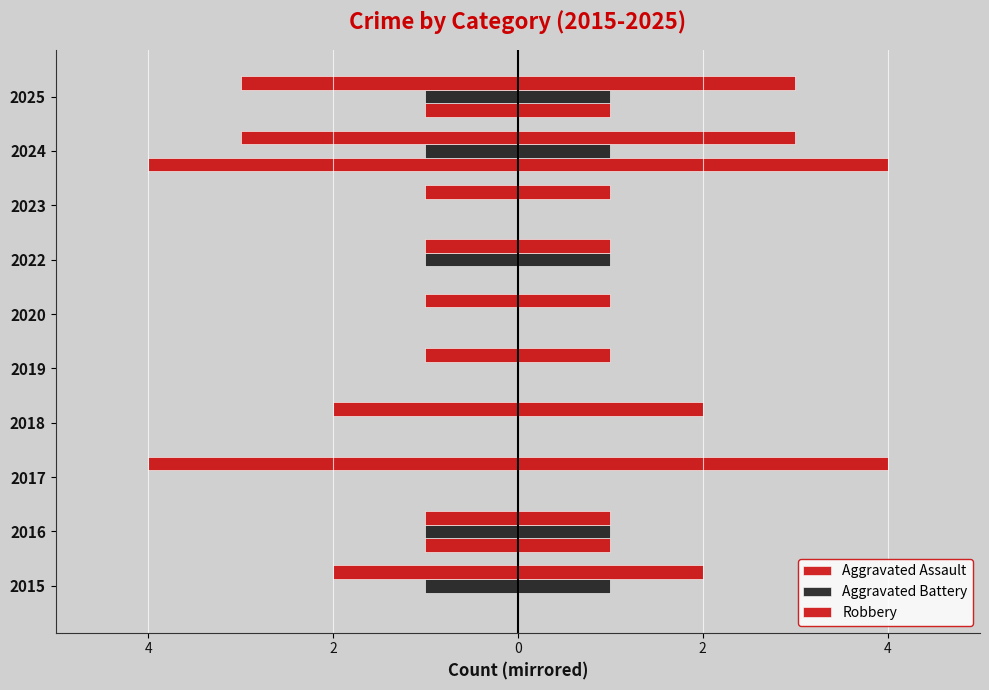

Between 2015 and 2016, which is larger?

2015